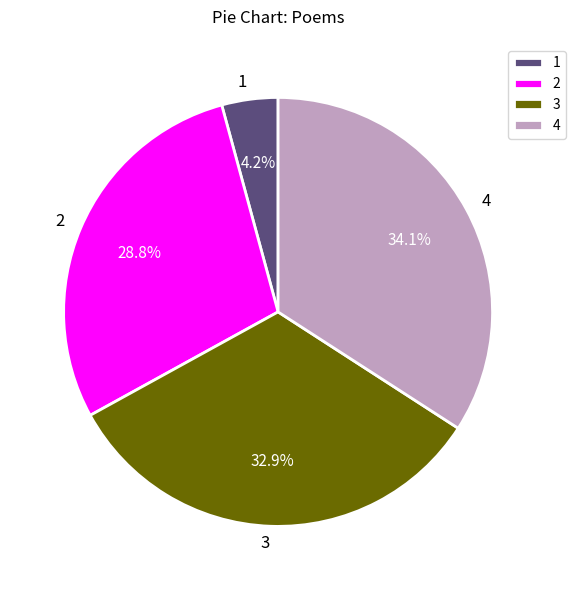

To the nearest percent, what is the difference between the largest and smallest slice percentages?

30%